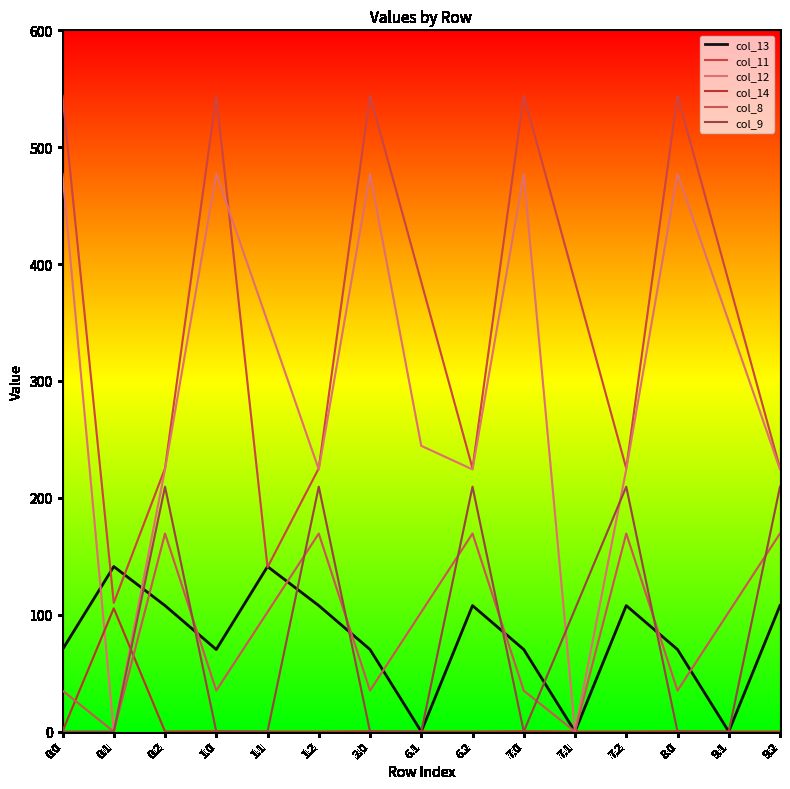

Reading right to left, list all the values displayed in this chart.

col_13: 9.2=107.8	9.1=0.0	8.0=70.2	7.2=107.8	7.1=0.0	7.0=70.2	6.2=107.8	6.1=0.0	2.0=70.2	1.2=107.8	1.1=141.2	1.0=70.2	0.2=107.8	0.1=141.2	0.0=70.2
col_11: 9.2=225.2	9.1=384.7	8.0=544.3	7.2=225.2	7.1=384.7	7.0=544.3	6.2=225.2	6.1=384.7	2.0=544.3	1.2=225.2	1.1=140.6	1.0=544.3	0.2=225.2	0.1=110.1	0.0=544.3
col_12: 9.2=224.3	9.1=350.8	8.0=477.2	7.2=224.3	7.1=0.0	7.0=477.2	6.2=224.3	6.1=244.5	2.0=477.2	1.2=224.3	1.1=350.8	1.0=477.2	0.2=224.3	0.1=0.0	0.0=477.2
col_14: 9.2=0.0	9.1=0.0	8.0=0.3	7.2=0.0	7.1=0.0	7.0=0.3	6.2=0.0	6.1=0.0	2.0=0.3	1.2=0.0	1.1=0.0	1.0=0.3	0.2=0.0	0.1=105.5	0.0=0.3
col_8: 9.2=169.5	9.1=102.3	8.0=35.0	7.2=169.5	7.1=0.0	7.0=35.0	6.2=169.5	6.1=102.3	2.0=35.0	1.2=169.5	1.1=102.3	1.0=35.0	0.2=169.5	0.1=0.0	0.0=35.0
col_9: 9.2=209.6	9.1=0.0	8.0=0.0	7.2=209.6	7.1=104.8	7.0=0.0	6.2=209.6	6.1=0.0	2.0=0.0	1.2=209.6	1.1=0.0	1.0=0.0	0.2=209.6	0.1=0.0	0.0=0.0